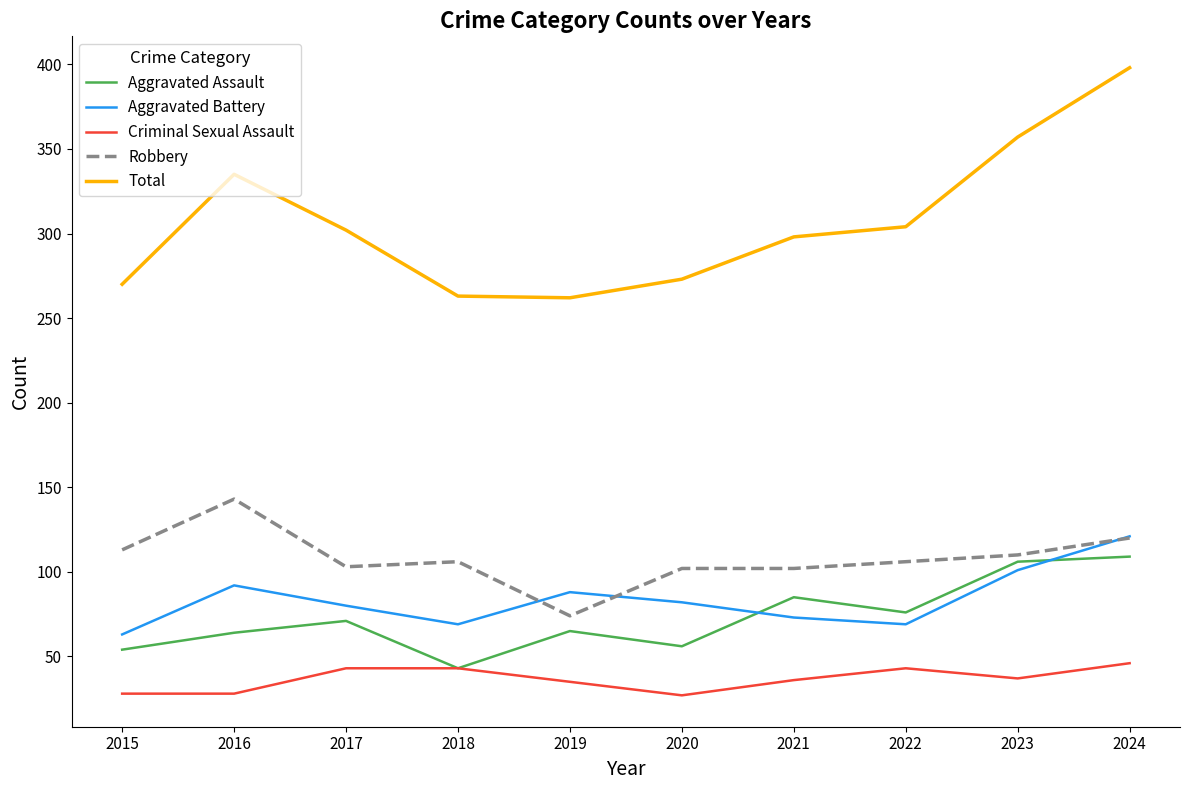

Which series has the largest total across all categories?

Total